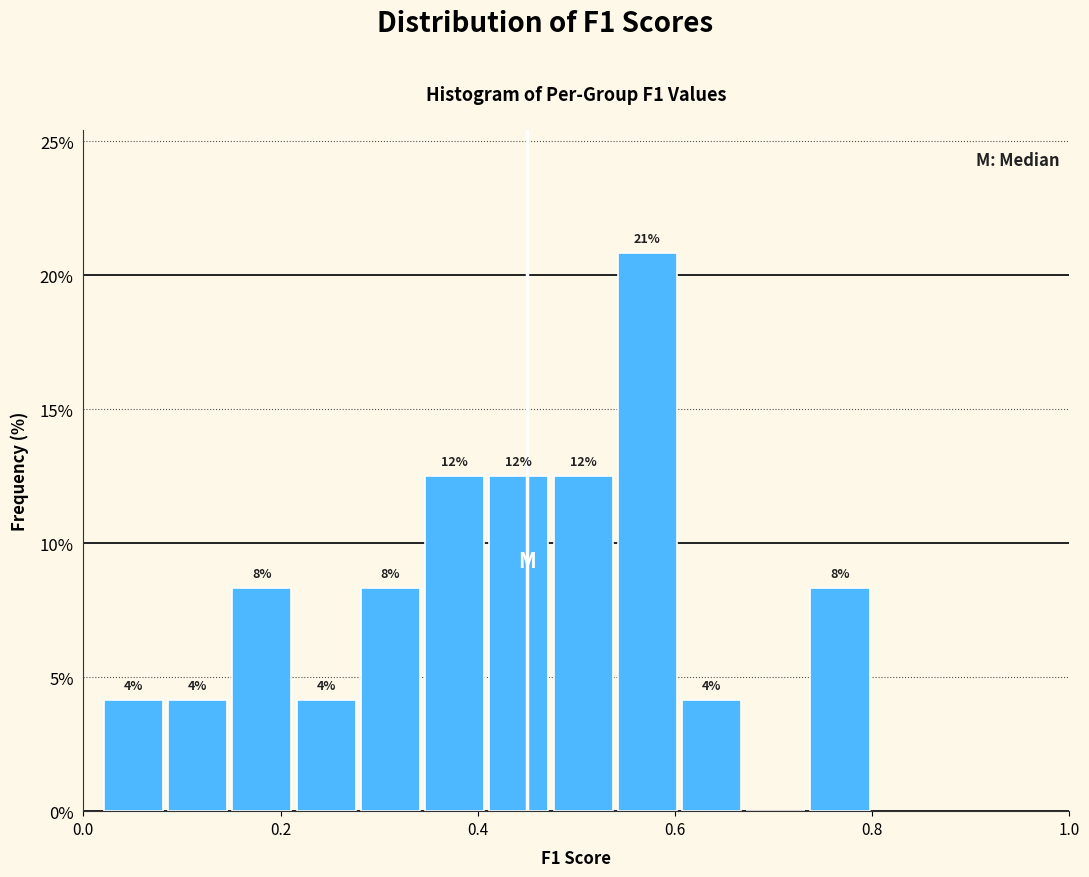

Around what value on the x-axis is the tallest bar? Give the approximate position of its centre, as read against the axis.

0.58